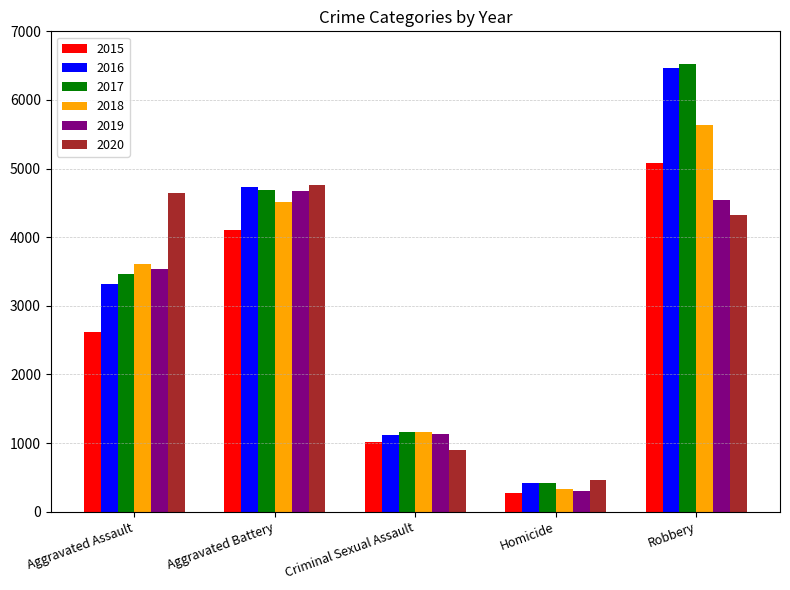

What is the label of the 2nd bar from the left?

Aggravated Battery